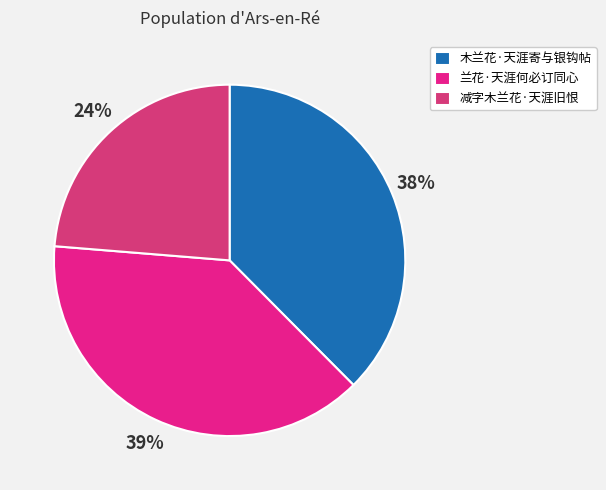

Combined, what portion of the pie is 木兰花·天涯寄与银钩帖 and 兰花·天涯何必订同心?

76.3%